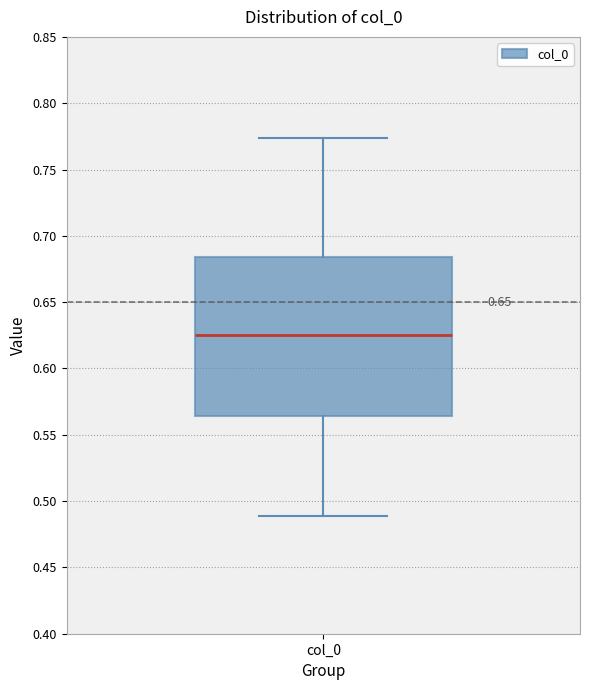

Transcribe this box plot: give where the median line is, the range the box spans, and where the two whiskers end, as read against the y-axis. The values are not printed on the chart, so give them approximately, as read against the axis.

median 0.625, box 0.565 to 0.685, whiskers 0.490 to 0.775